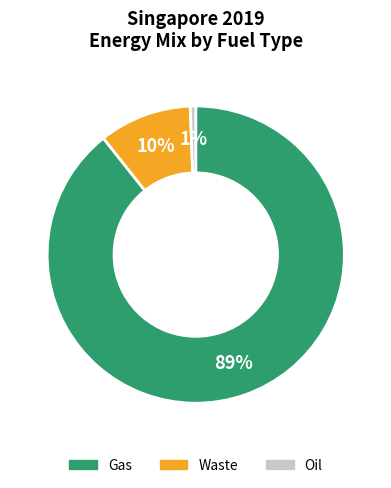

Rank the categories by value from highest to lowest.

Gas, Waste, Oil